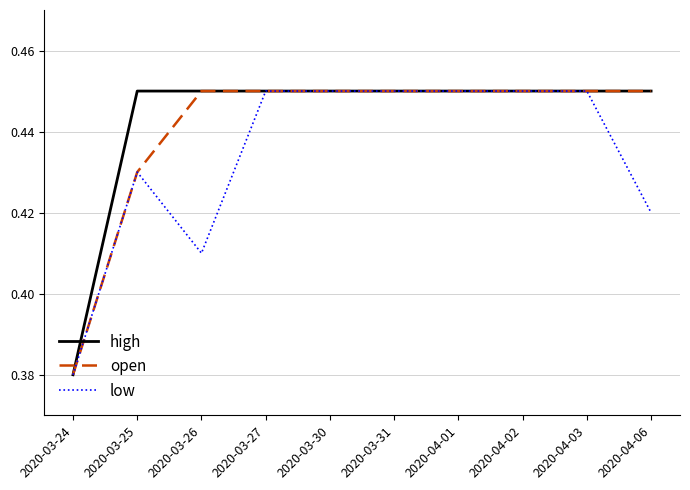

Where is open nearest to the value 0?

2020-03-24